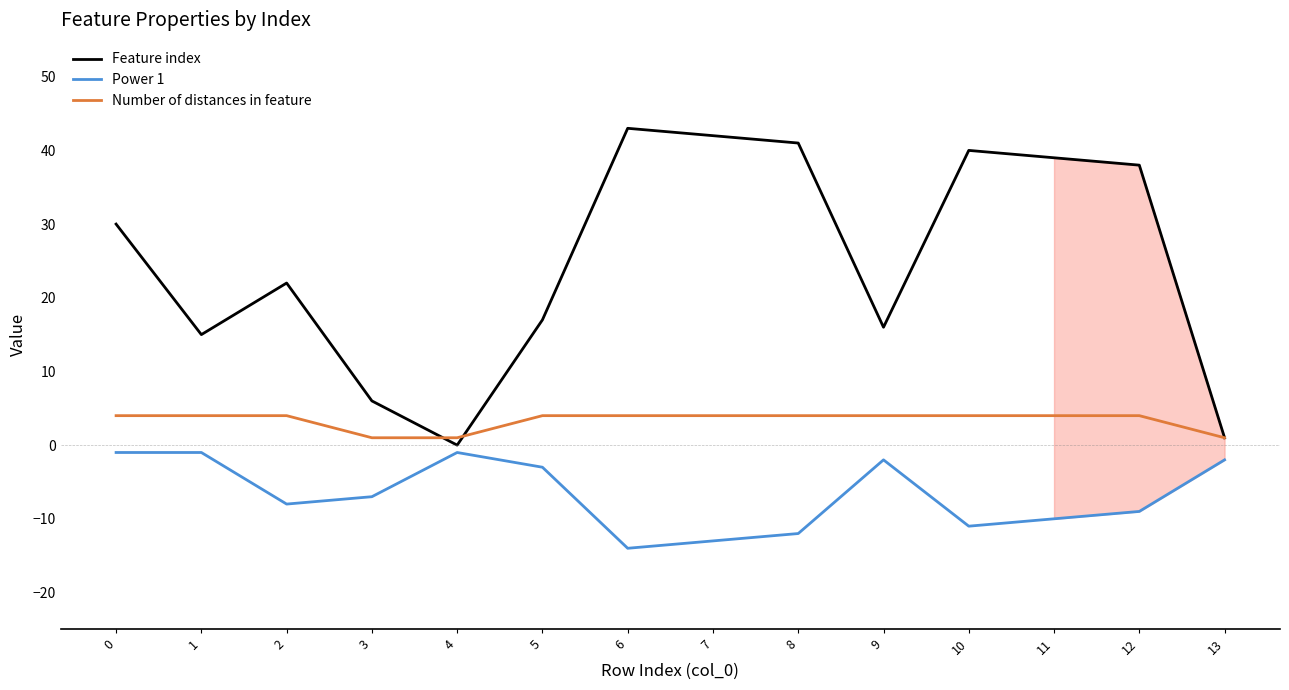

The Feature index series shows -28 at 4. True or false?

False